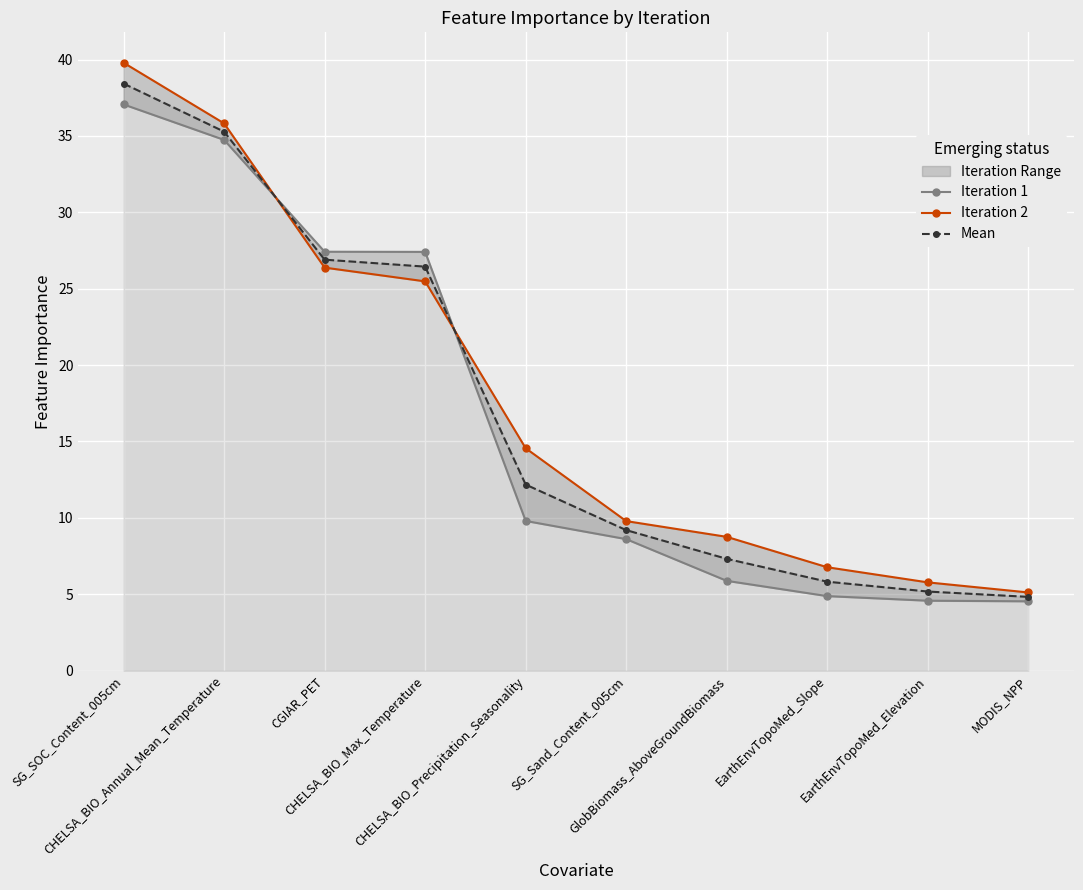

True or false: Iteration 1 and Iteration 2 cross at least once.

True